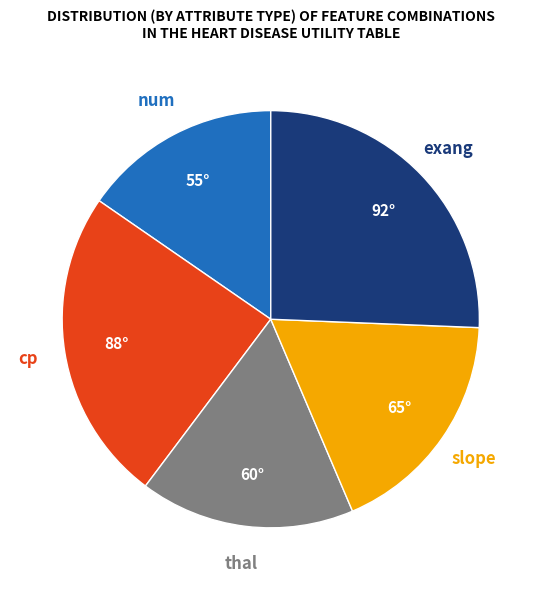

Is there any slice that represents more than half of the pie?

No